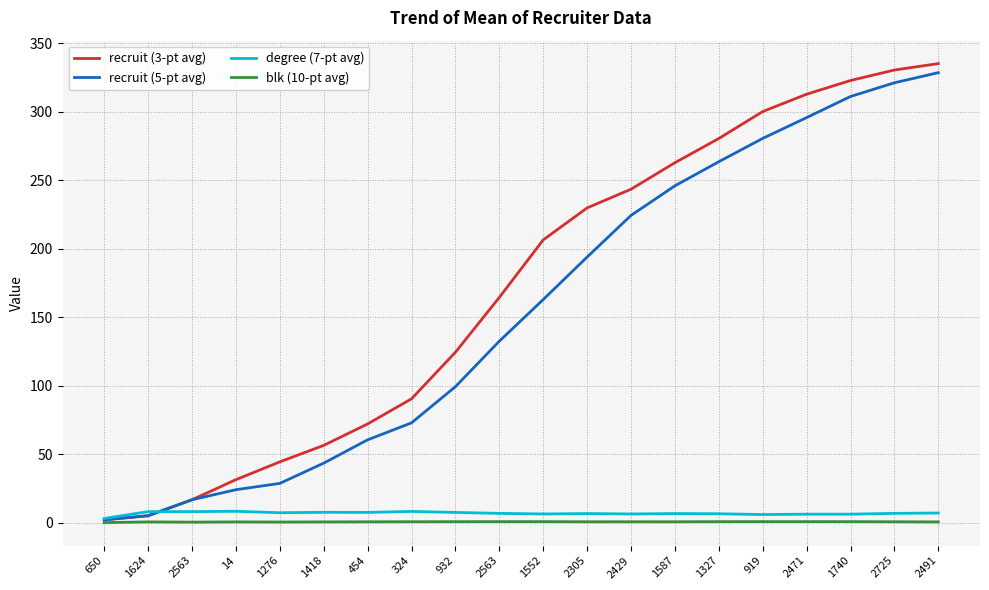

True or false: recruit (5-pt avg) and degree (7-pt avg) cross at least once.

True